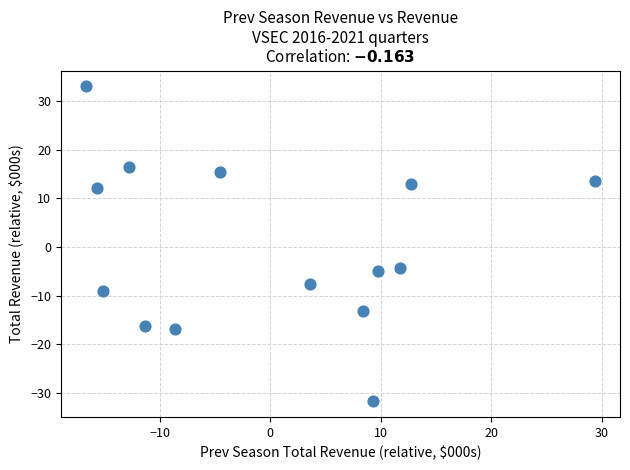

What is the range of X values (max minus min)?

46.0